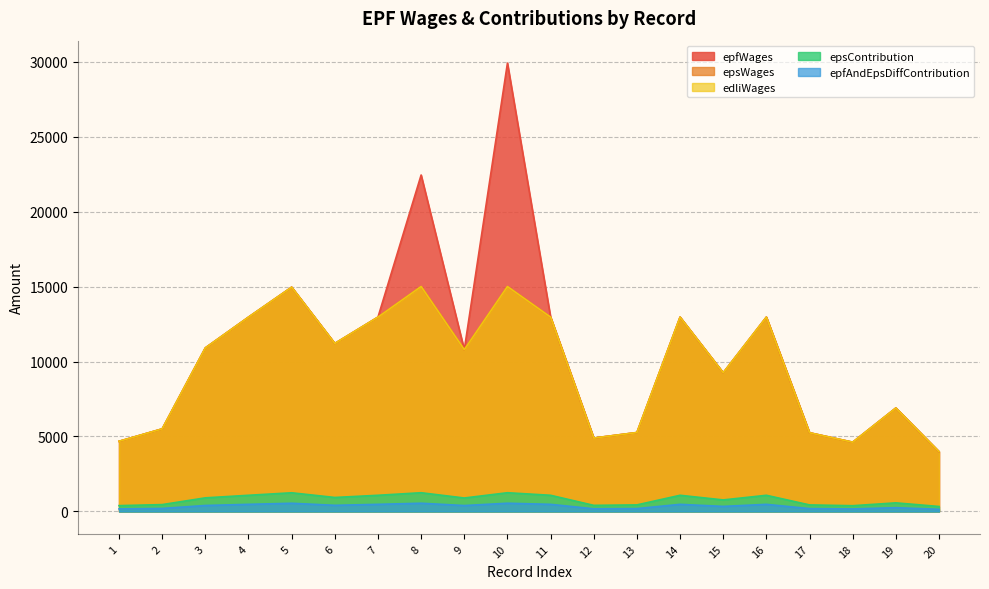

Reading right to left, list all the values displayed in this chart.

epfWages: 3990	6900	4620	5250	12960	9250	12960	5265	4896	12960	29900	10790	22437	12960	11205	14958	12960	10908	5508	4680
epsWages: 3990	6900	4620	5250	12960	9250	12960	5265	4896	12960	15000	10790	15000	12960	11205	14958	12960	10908	5508	4680
edliWages: 3990	6900	4620	5250	12960	9250	12960	5265	4896	12960	15000	10790	15000	12960	11205	14958	12960	10908	5508	4680
epsContribution: 333	575	385	438	1080	771	1080	439	408	1080	1250	899	1250	1080	934	1247	1080	909	459	390
epfAndEpsDiffContribution: 146	253	170	192	476	339	476	193	180	476	550	396	550	476	411	548	476	400	202	172